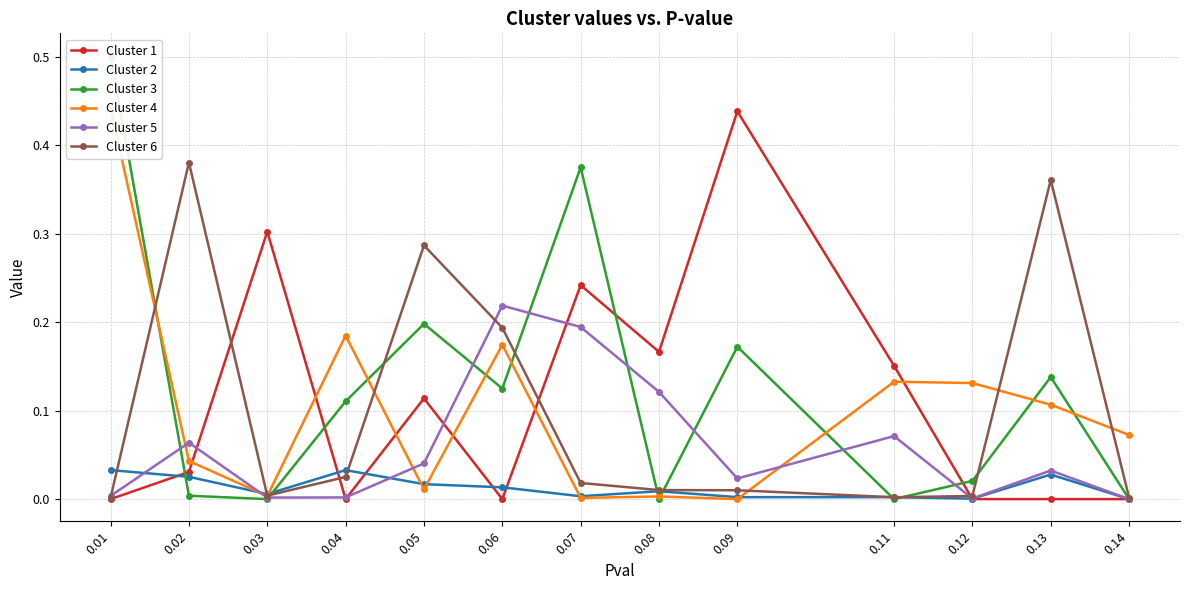

Which series has the largest range (max minus min)?

Cluster 3